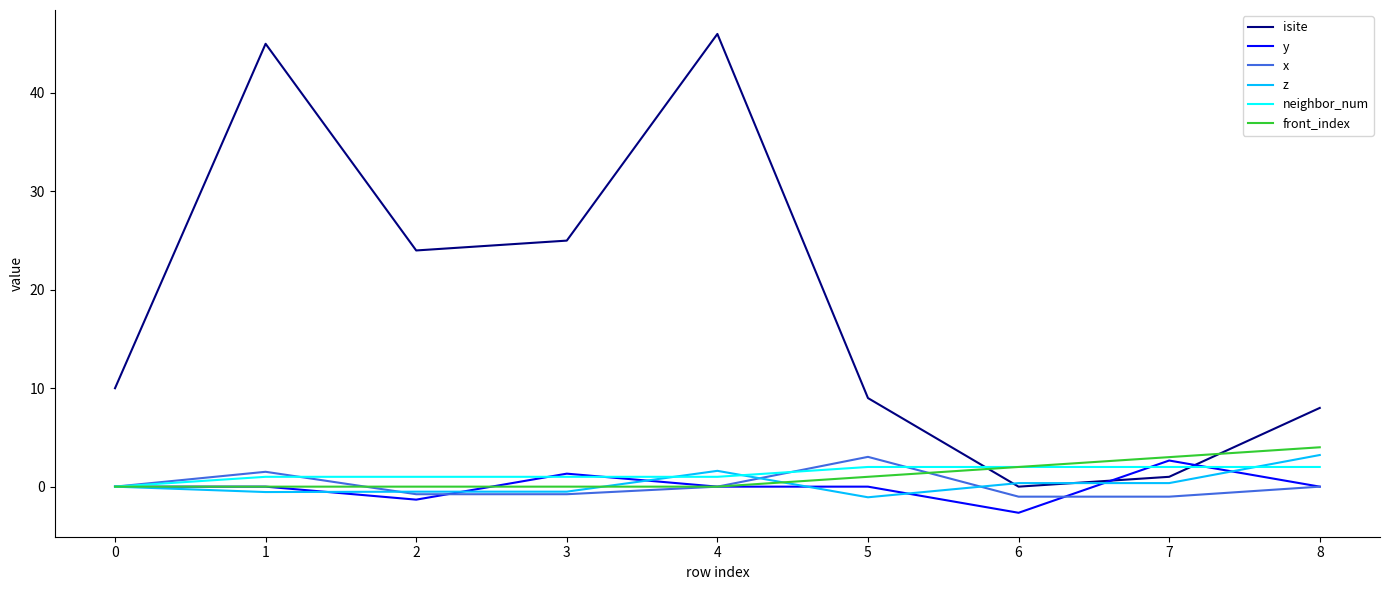

What is the minimum value shown in the chart?

-2.7